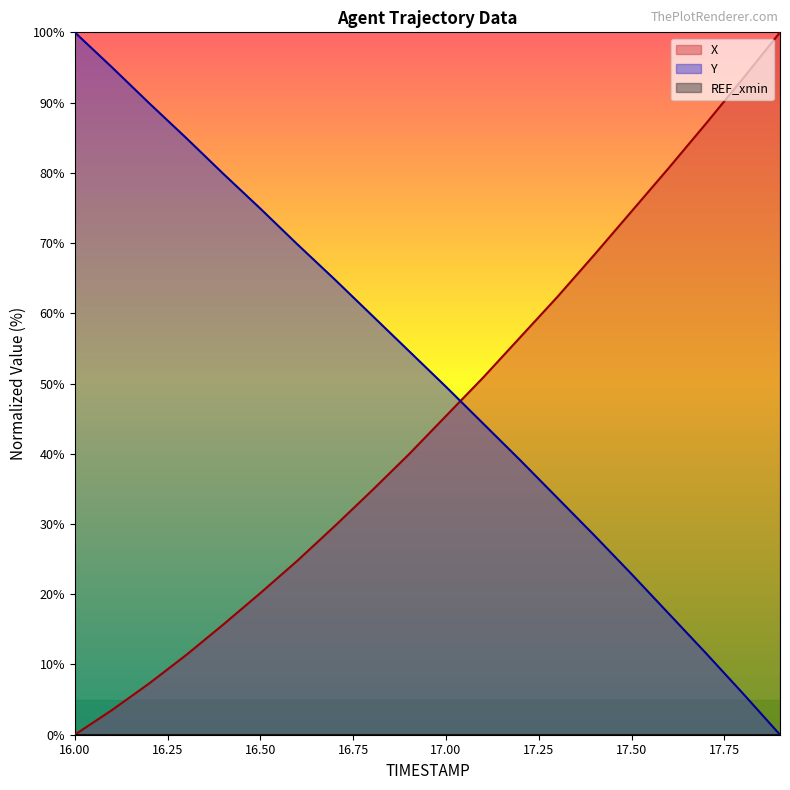

What is the label of the 3rd point from the right?

17.7